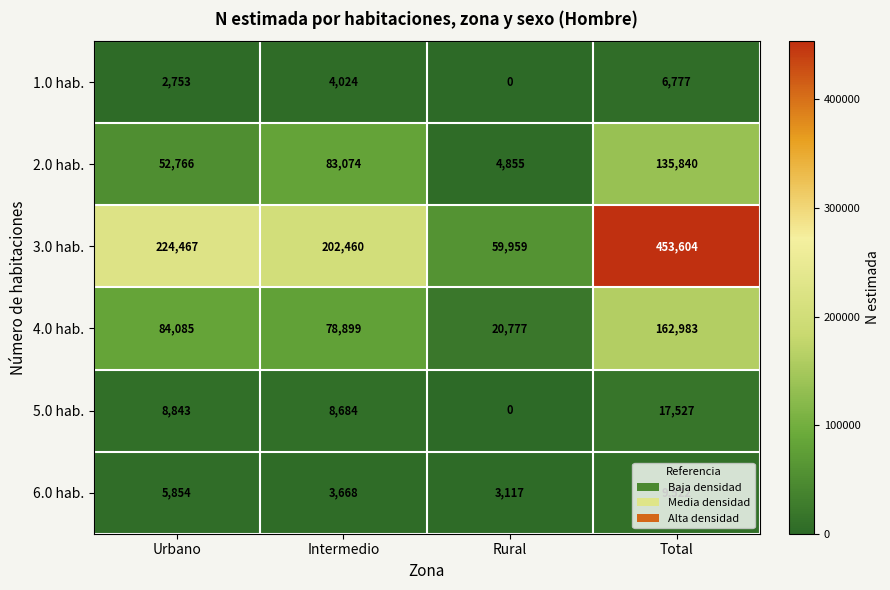

Which series changed the most between Urbano and Intermedio?

2.0 hab.